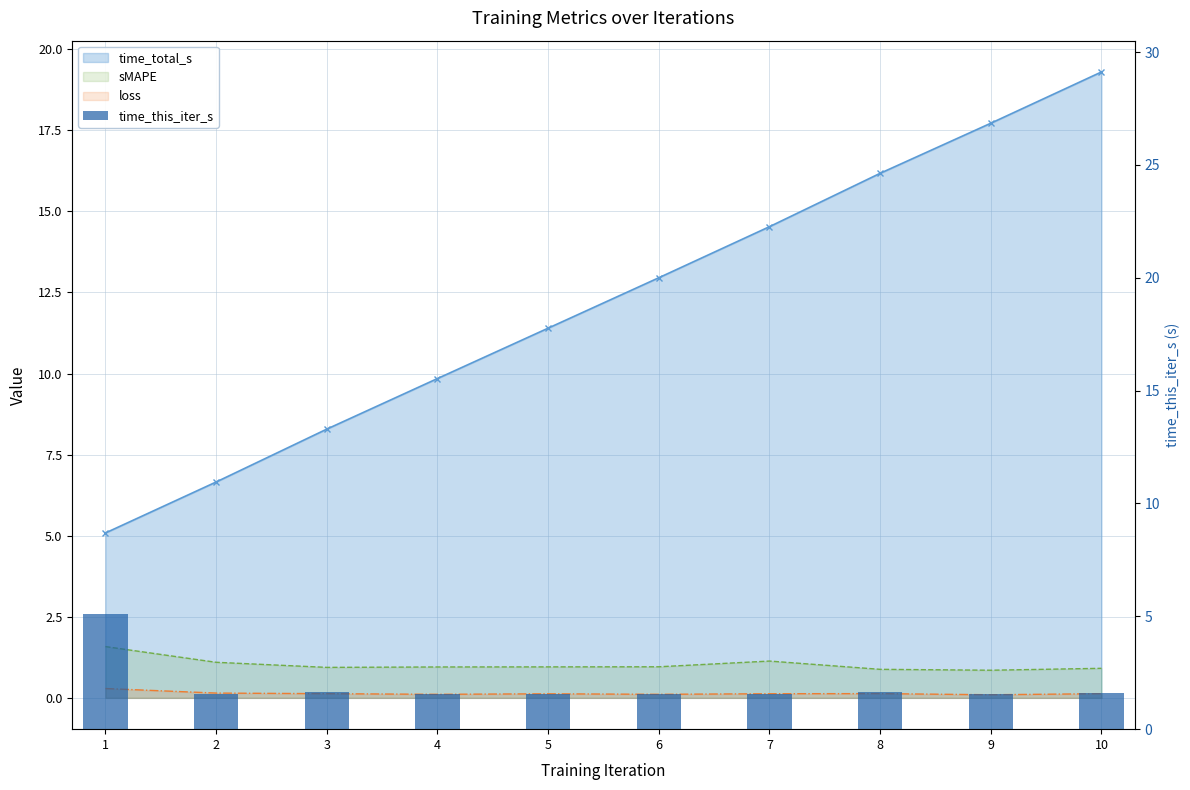

The sMAPE series shows 0.9 at 9. True or false?

True